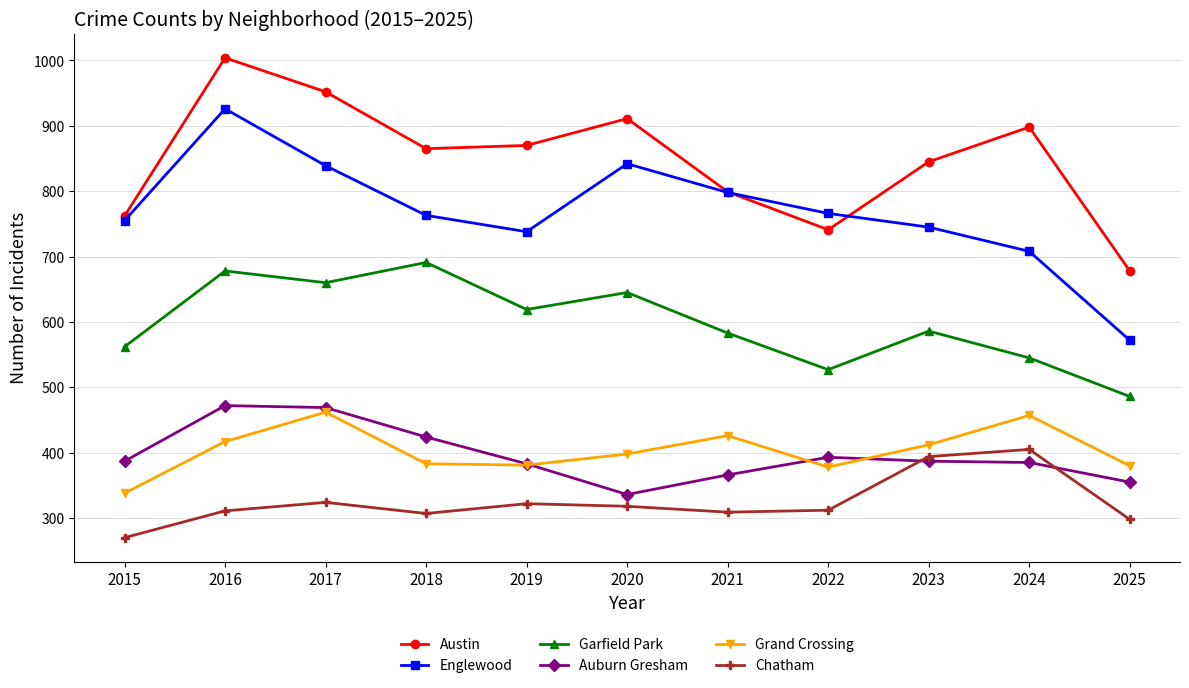

What is the value of the Garfield Park point at the 11th from the left?

486